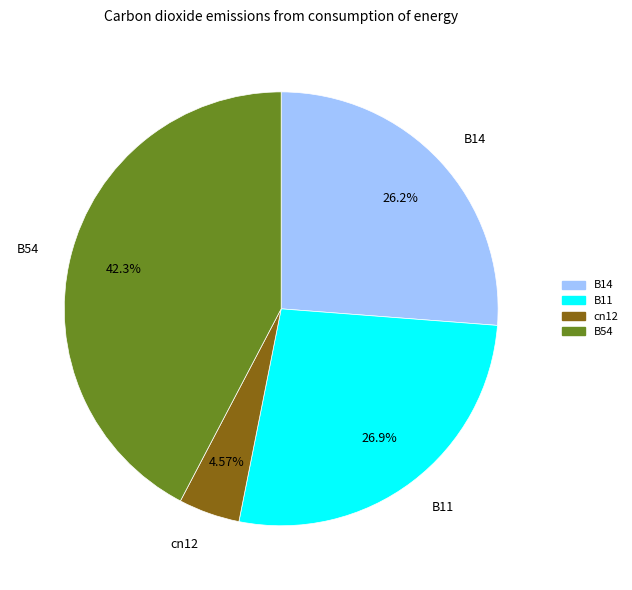

How many segments does this pie chart have?

4